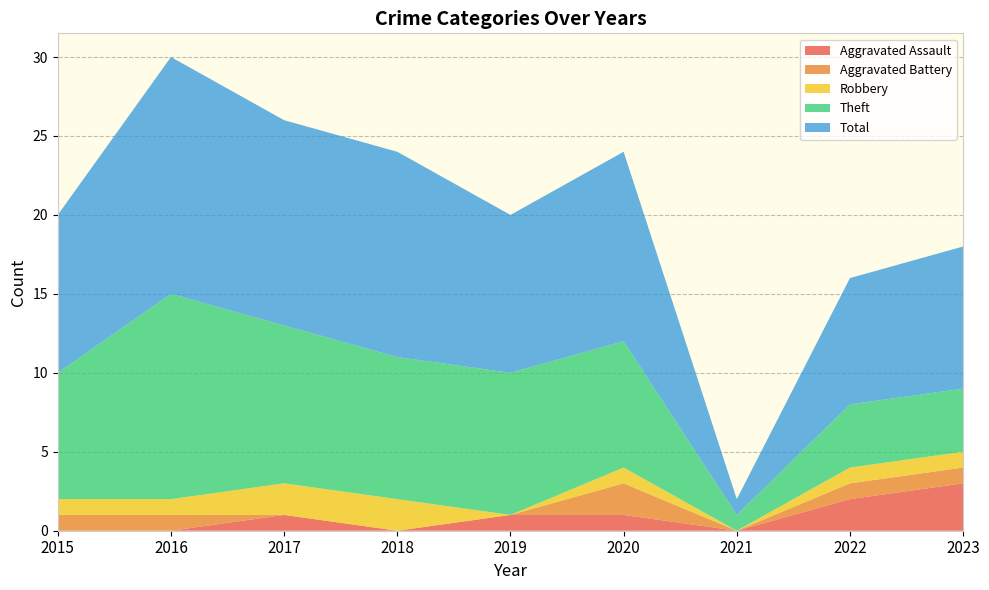

Reading left to right, list all the values displayed in this chart.

Aggravated Assault: 0	0	1	0	1	1	0	2	3
Aggravated Battery: 1	1	0	0	0	2	0	1	1
Robbery: 1	1	2	2	0	1	0	1	1
Theft: 8	13	10	9	9	8	1	4	4
Total: 10	15	13	13	10	12	1	8	9